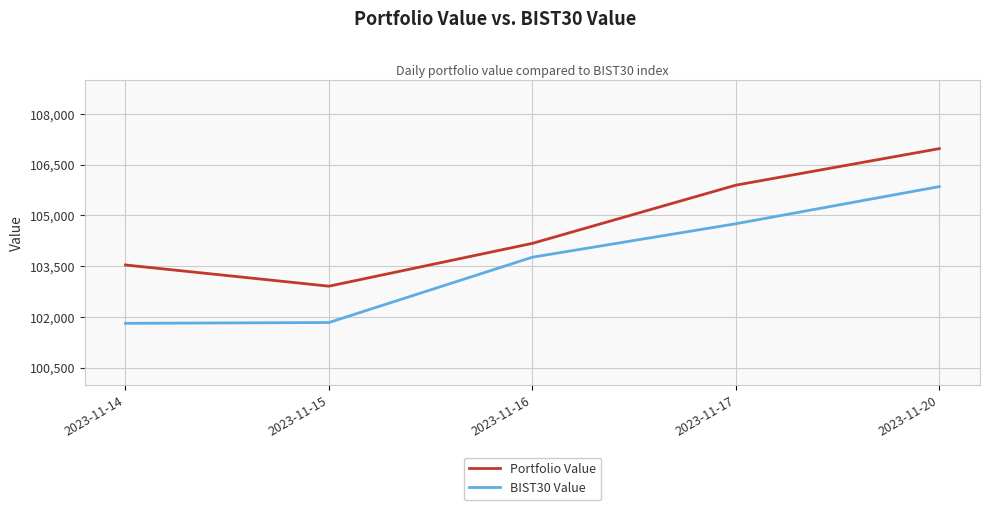

List the series in order of their overall mean, highest first.

Portfolio Value, BIST30 Value